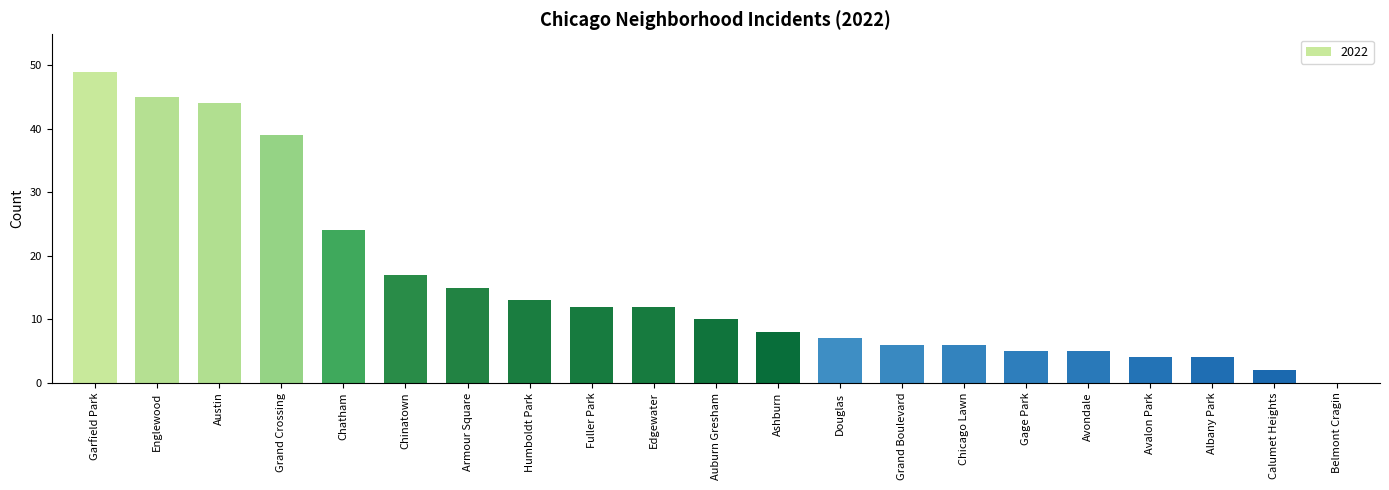

What value does the data have at Chinatown?

17